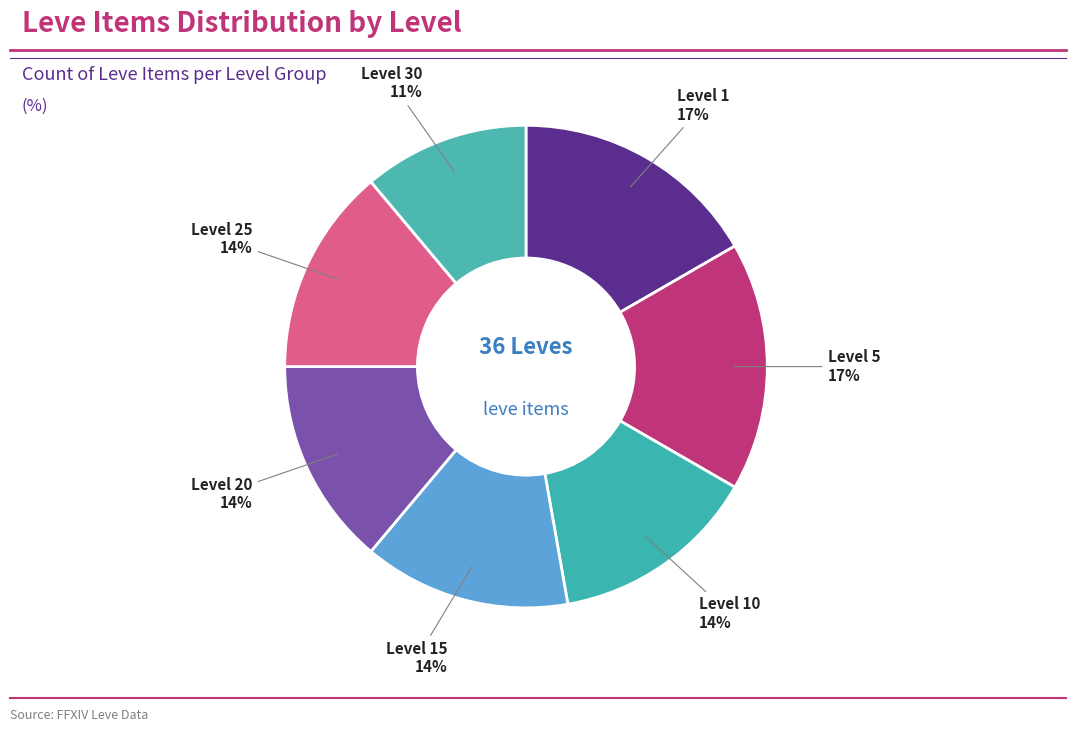

How many segments does this pie chart have?

7